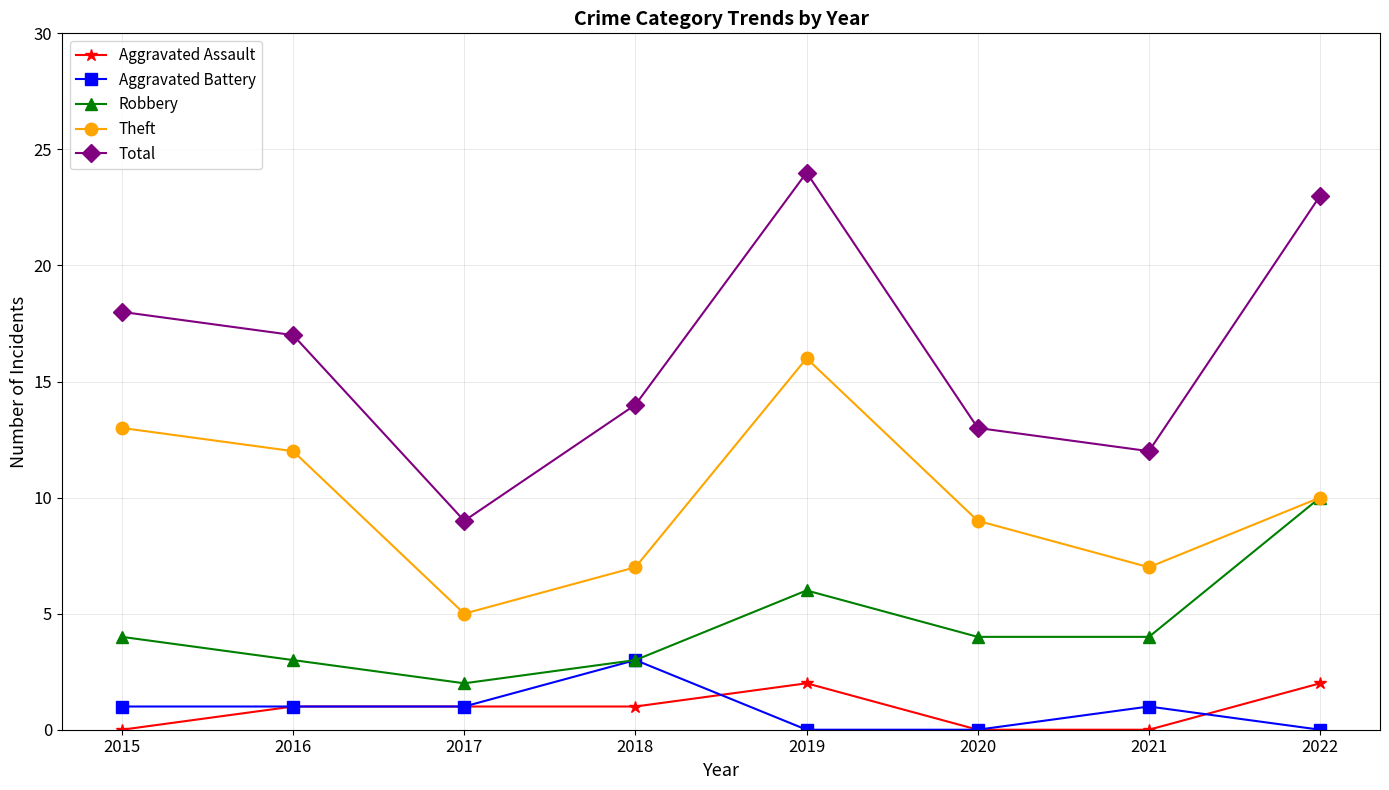

What is the lowest value of the Theft series?

5